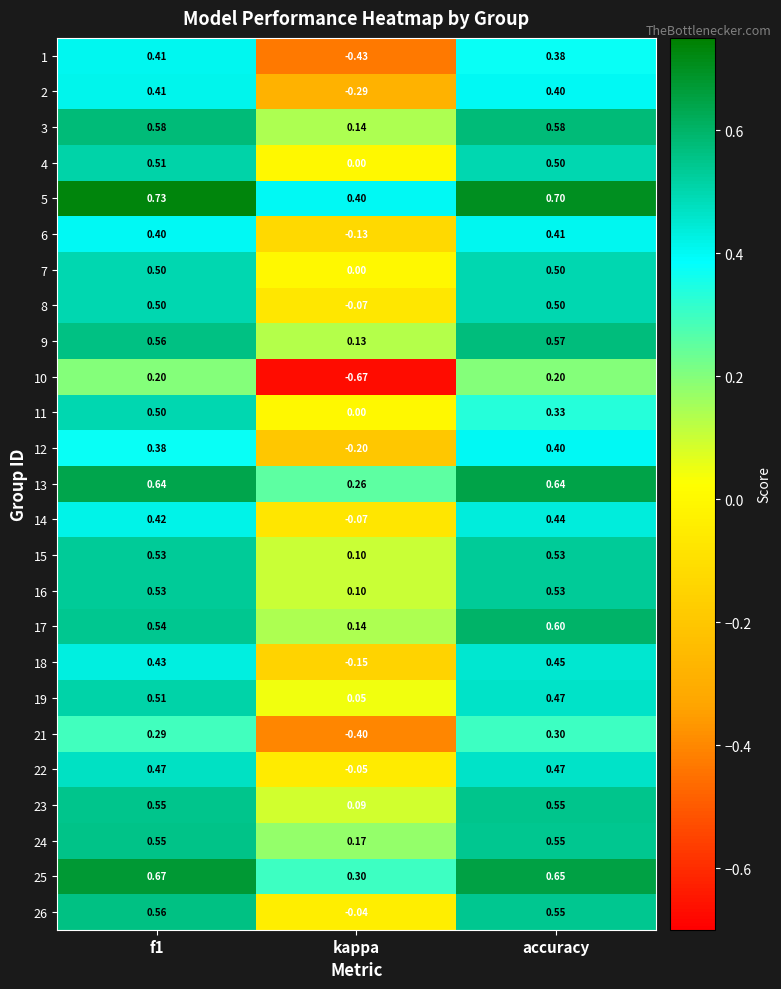

Where is 18 nearest to the value 0?

kappa